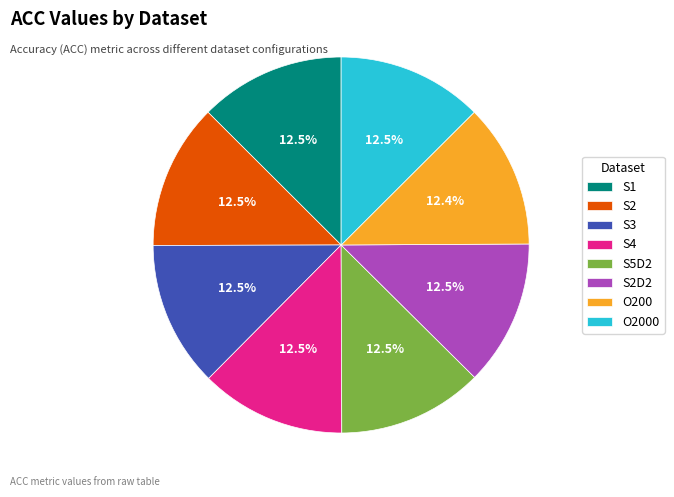

What is the ratio of the value at S4 to the value at S2D2?

1.0